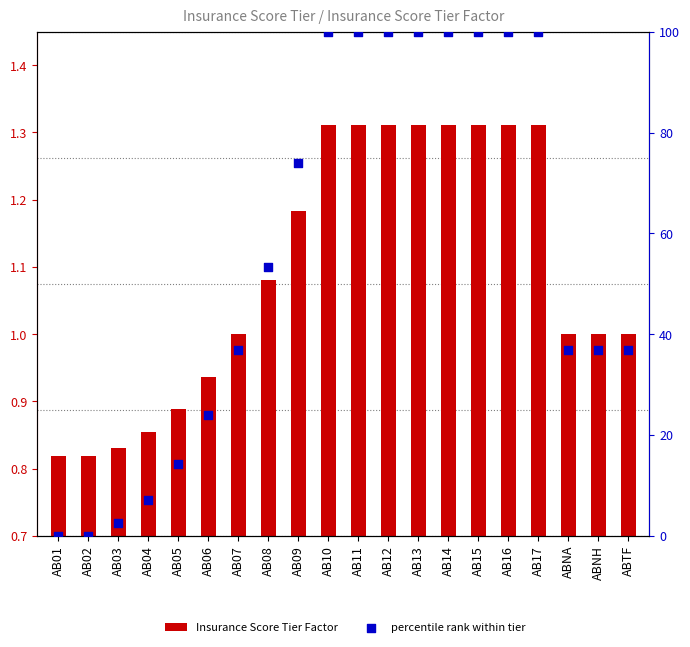

Which series has the largest total across all categories?

percentile rank within tier